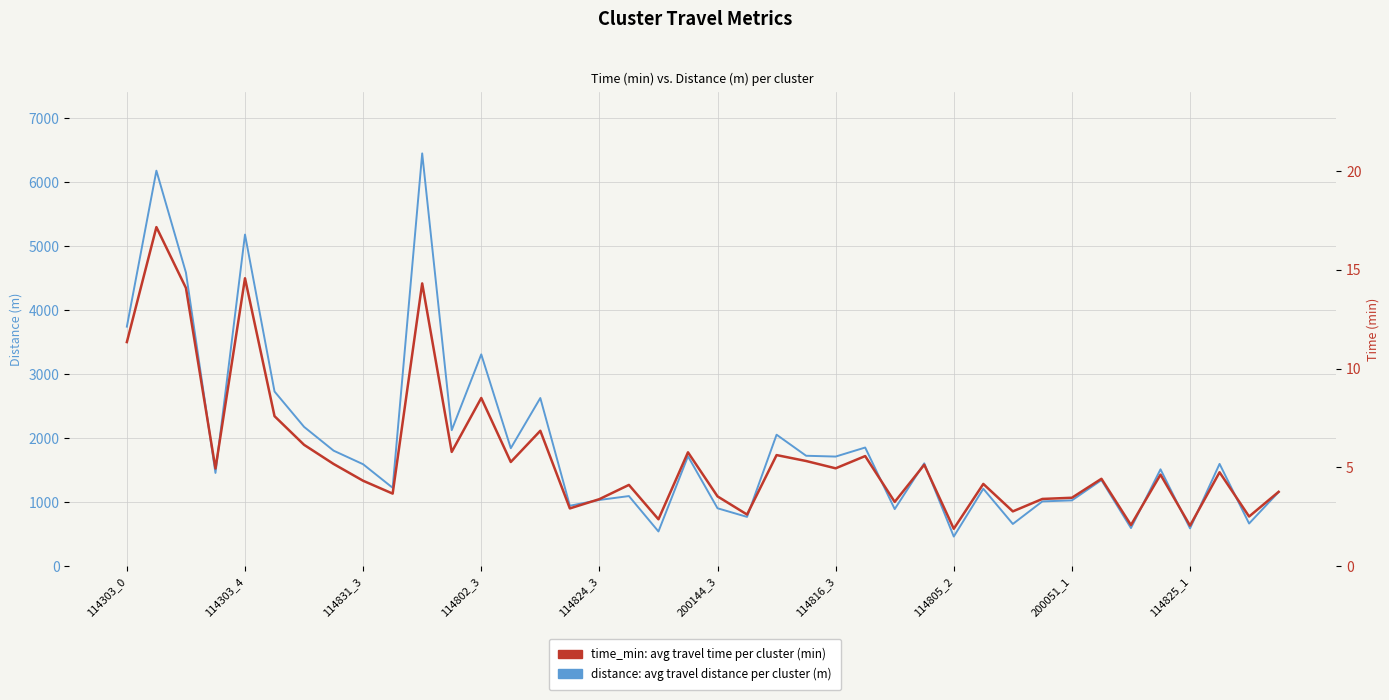

At which category does the chart reach its minimum across all series?

114805_2